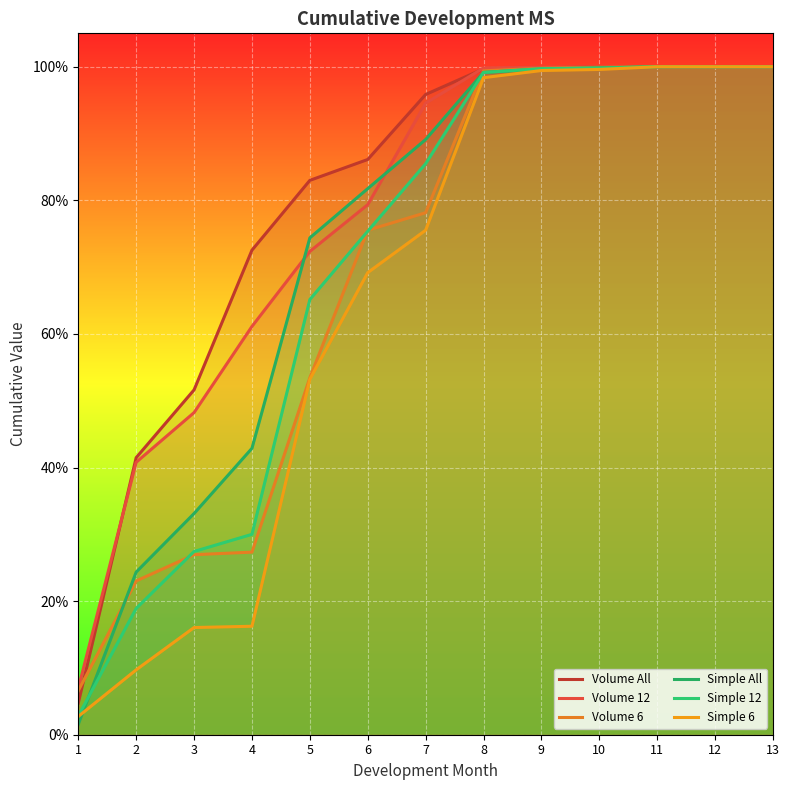

Which has a higher value, 4 or 1?

4